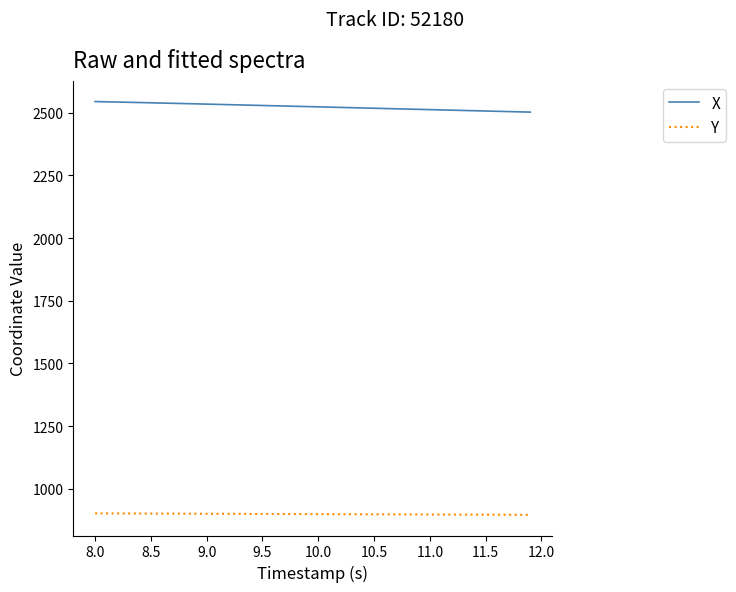

Which series has the largest total across all categories?

X